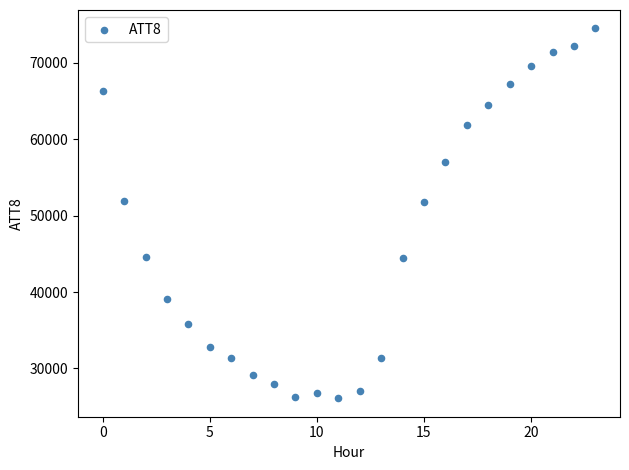

What is the range of Y values (max minus min)?

48400